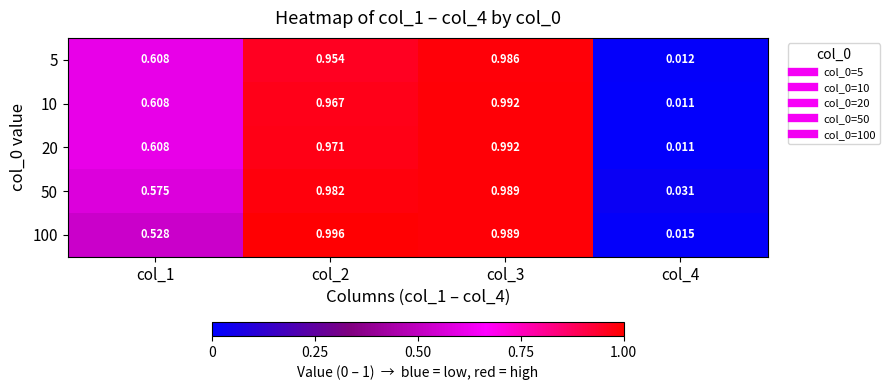

What is the total value across all series at col_4?

0.1